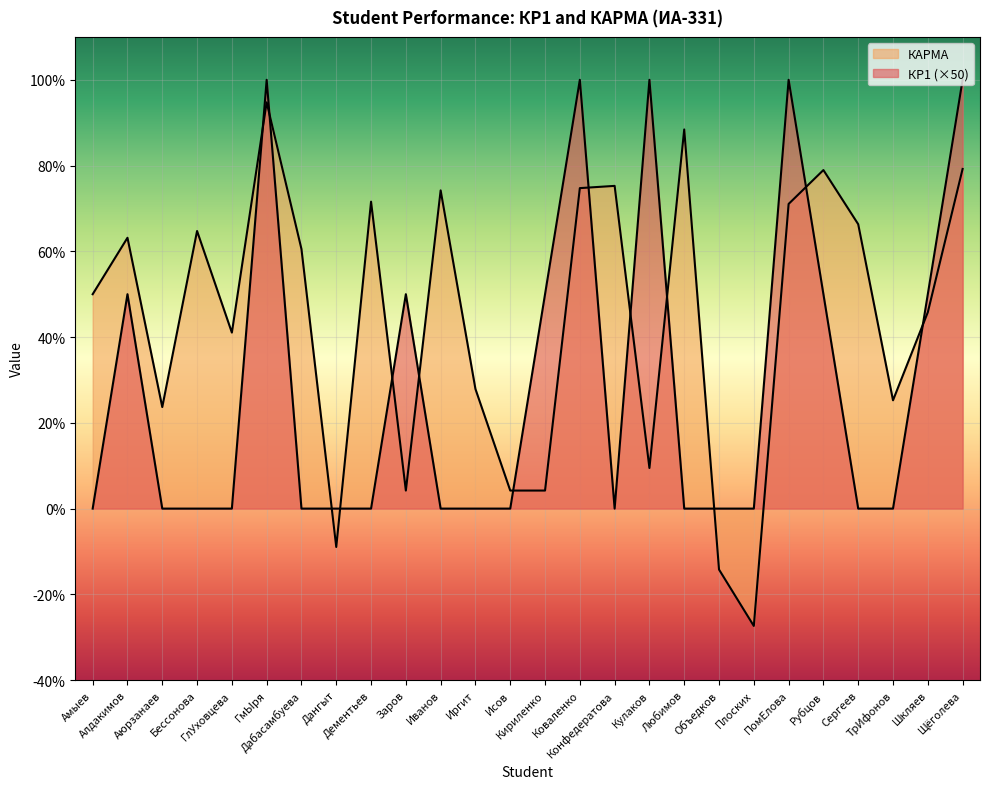

Reading right to left, transcribe all the data shown in this chart.

КР1: Щёголева=100.0	Шкляев=50.0	ТрИфонов=0.0	Сергеев=0.0	Рубцов=50.0	ПомЕлова=100.0	Плоских=0.0	Объедков=0.0	Любимов=0.0	Кулаков=100.0	Конфедератова=0.0	Коваленко=100.0	Кириленко=50.0	Исов=0.0	Иргит=0.0	Иванов=0.0	Заров=50.0	Дементьев=0.0	Дангыт=0.0	Дабасамбуева=0.0	ГмЫря=100.0	ГлУховцева=0.0	Бессонова=0.0	Аюрзанаев=0.0	Алдакимов=50.0	Амыев=0.0
КАРМА: Щёголева=79.2	Шкляев=45.8	ТрИфонов=25.3	Сергеев=66.3	Рубцов=79.0	ПомЕлова=71.0	Плоских=-27.4	Объедков=-14.2	Любимов=88.4	Кулаков=9.5	Конфедератова=75.3	Коваленко=74.7	Кириленко=4.2	Исов=4.2	Иргит=27.9	Иванов=74.2	Заров=4.2	Дементьев=71.6	Дангыт=-8.9	Дабасамбуева=60.5	ГмЫря=94.7	ГлУховцева=41.0	Бессонова=64.7	Аюрзанаев=23.7	Алдакимов=63.2	Амыев=50.0